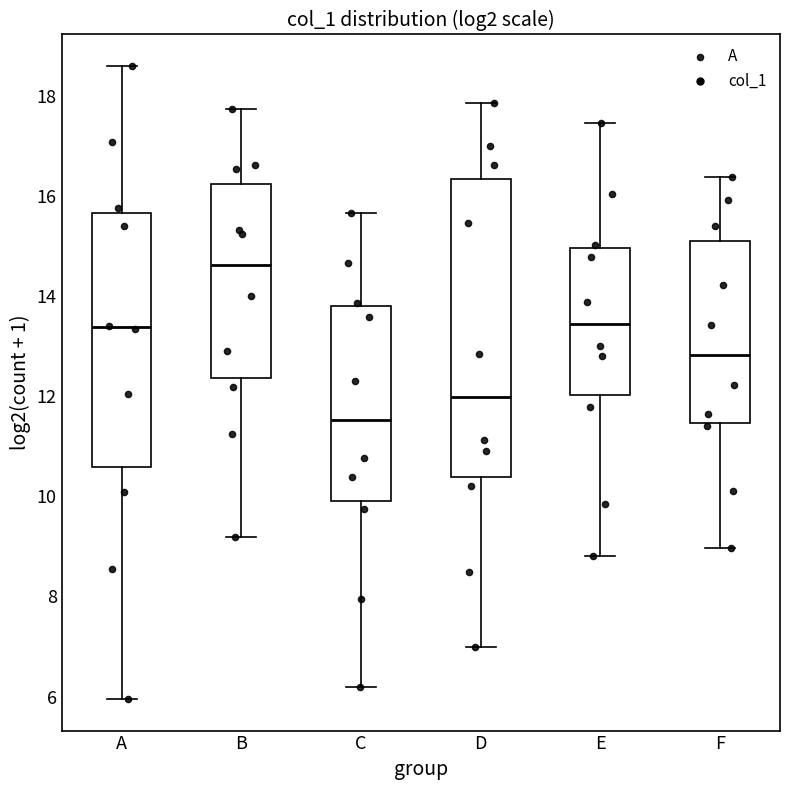

Where does the median line of the box for A sit on the y-axis? The values are not printed on the chart, so give them approximately, as read against the axis.

13.4